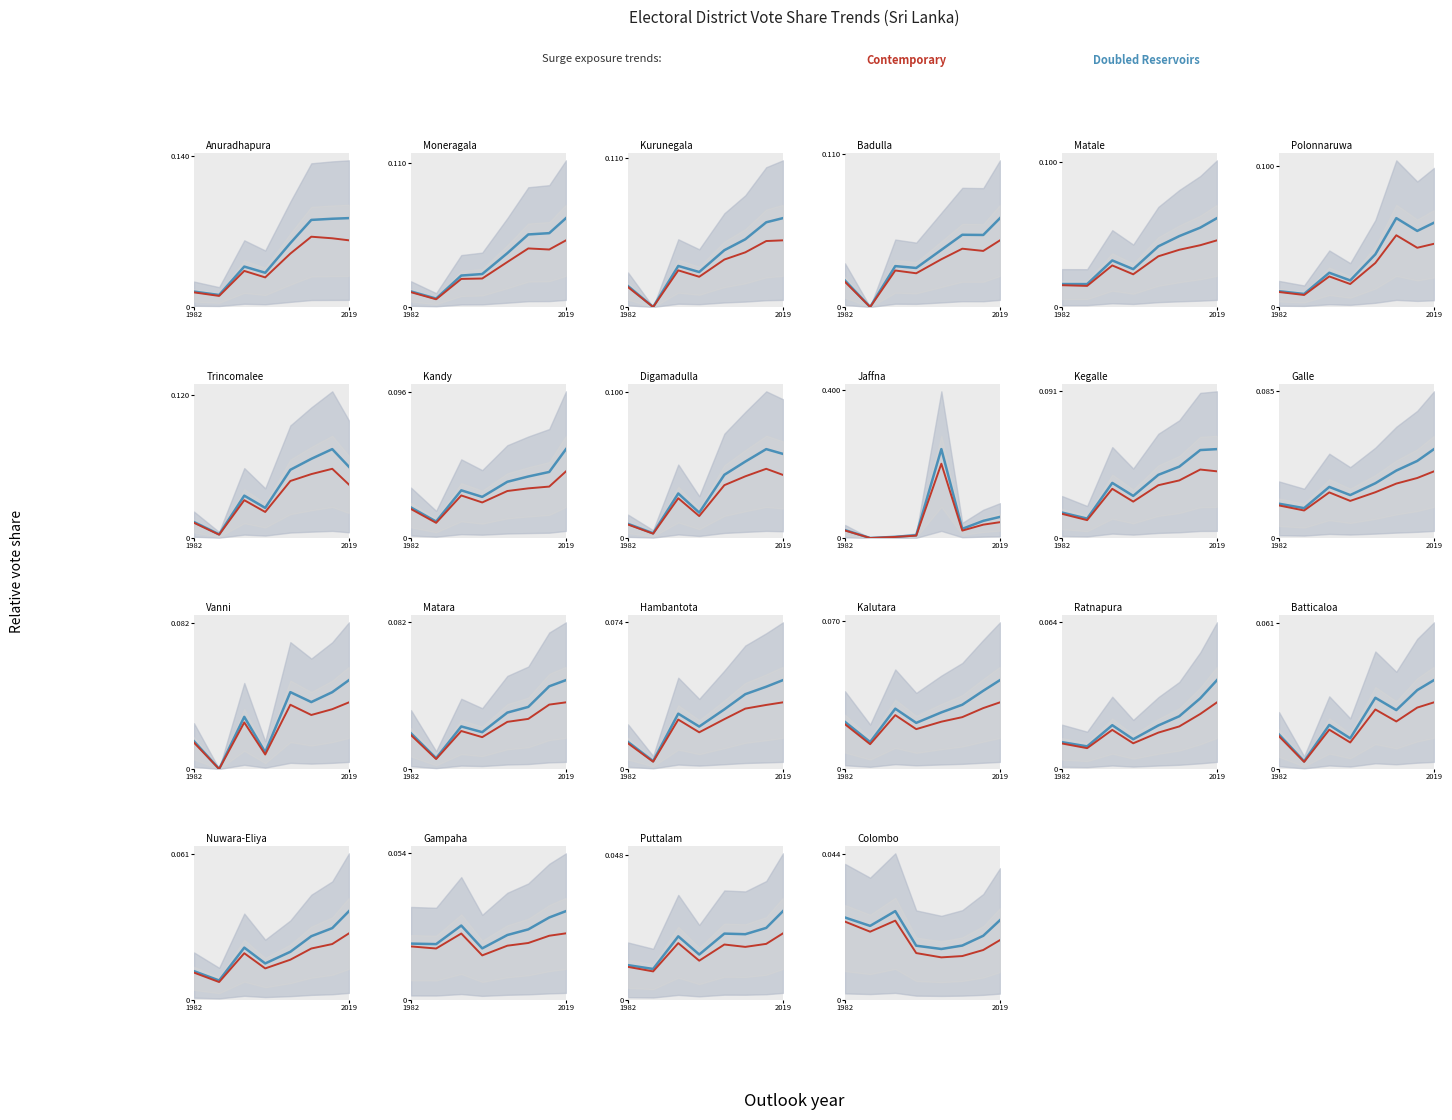

The Doubled Reservoirs series shows 0.0 at 5. True or false?

False